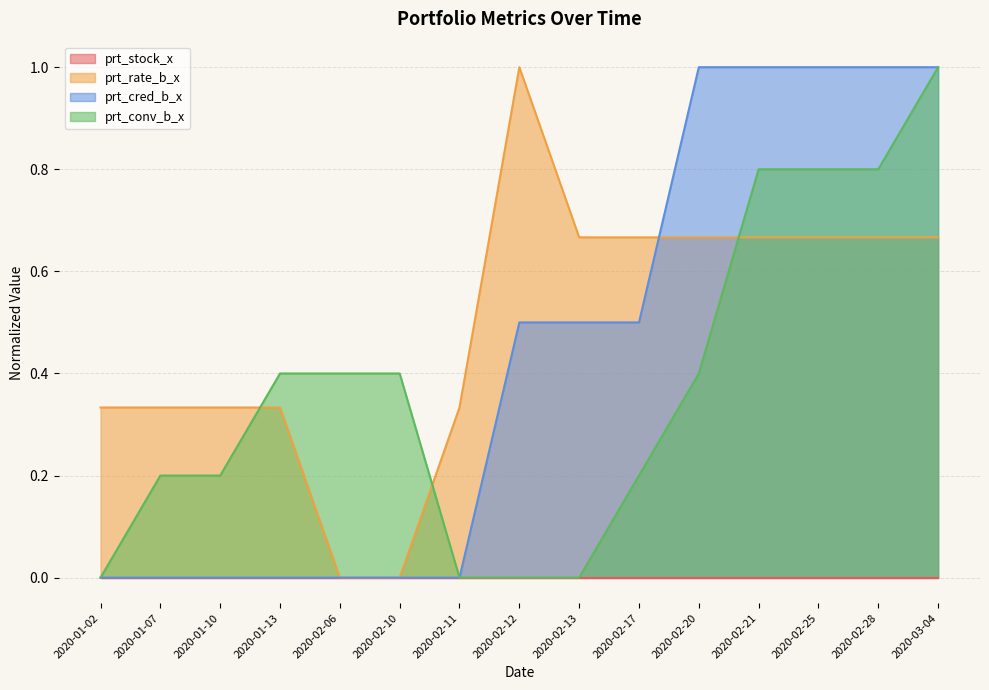

What is the difference between the highest and lowest values at 2020-02-06?

0.4